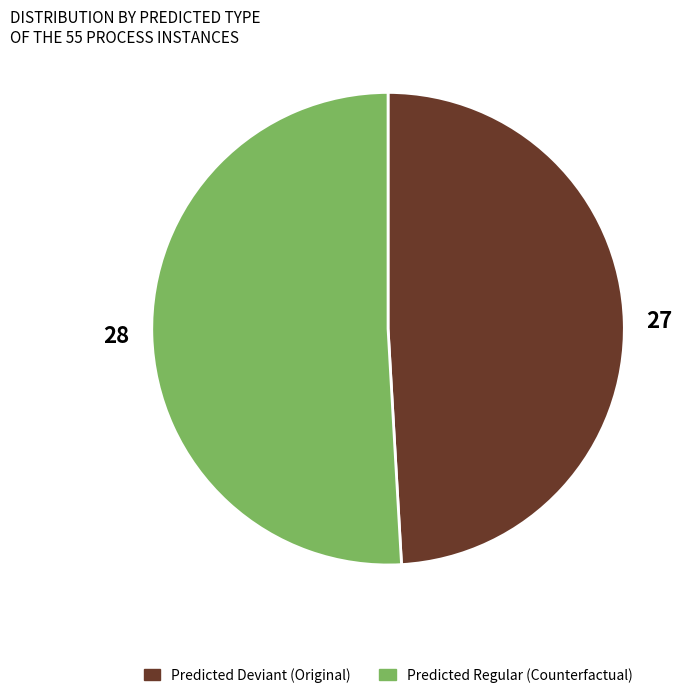

Is it true that Predicted Deviant (Original) is 62% of the pie?

False